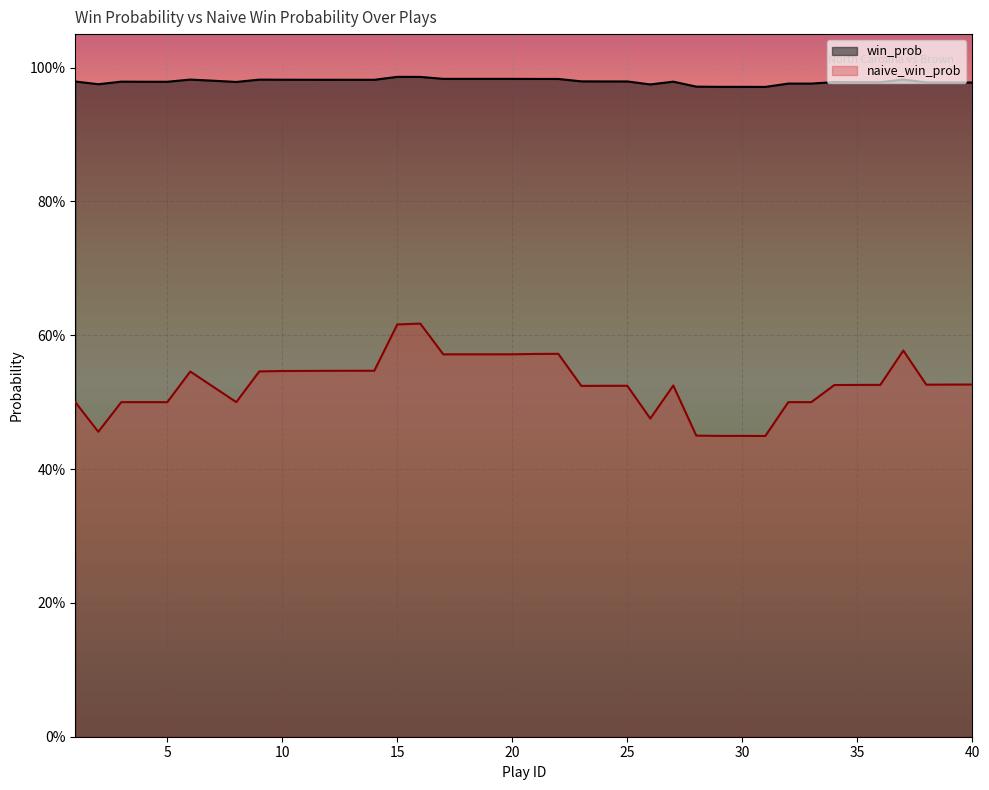

Which series has the largest total across all categories?

win_prob